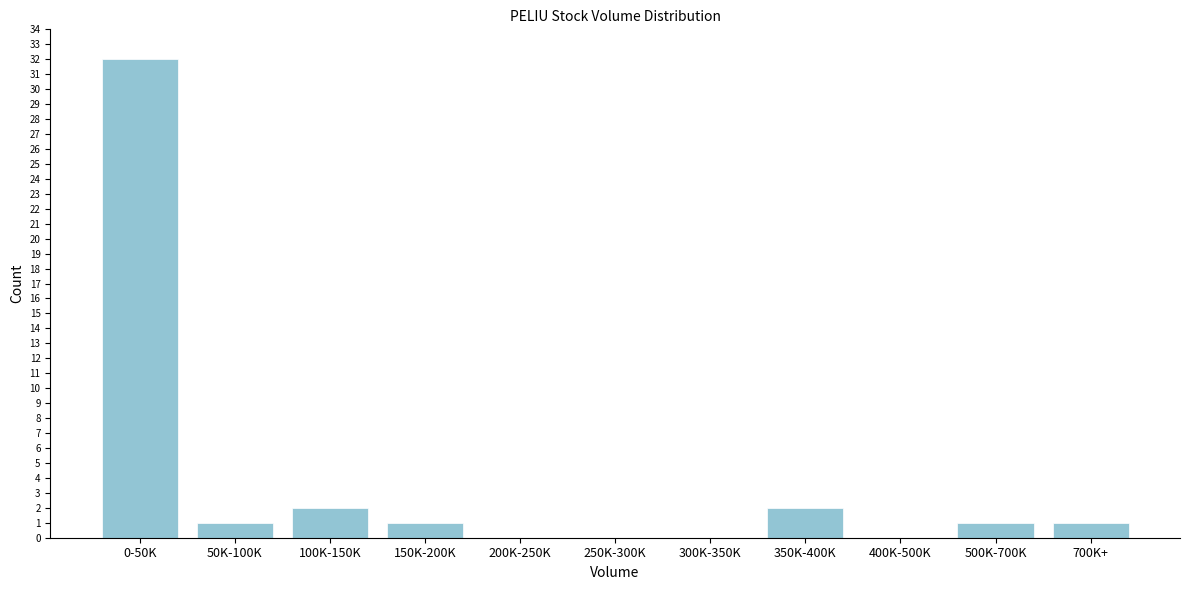

Reading right to left, what are all the values shown in this chart?

700K+=1	500K-700K=1	400K-500K=0	350K-400K=2	300K-350K=0	250K-300K=0	200K-250K=0	150K-200K=1	100K-150K=2	50K-100K=1	0-50K=32